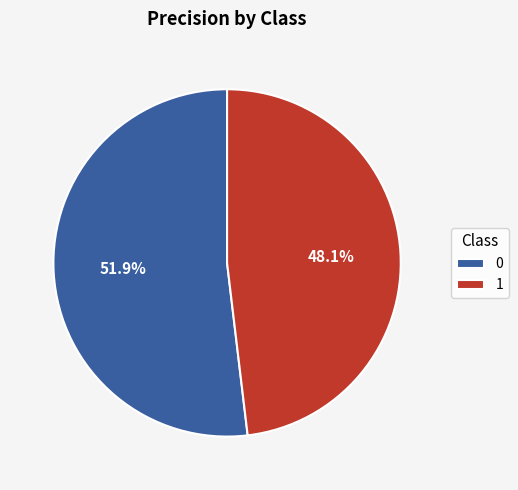

Count the number of slices in the pie.

2